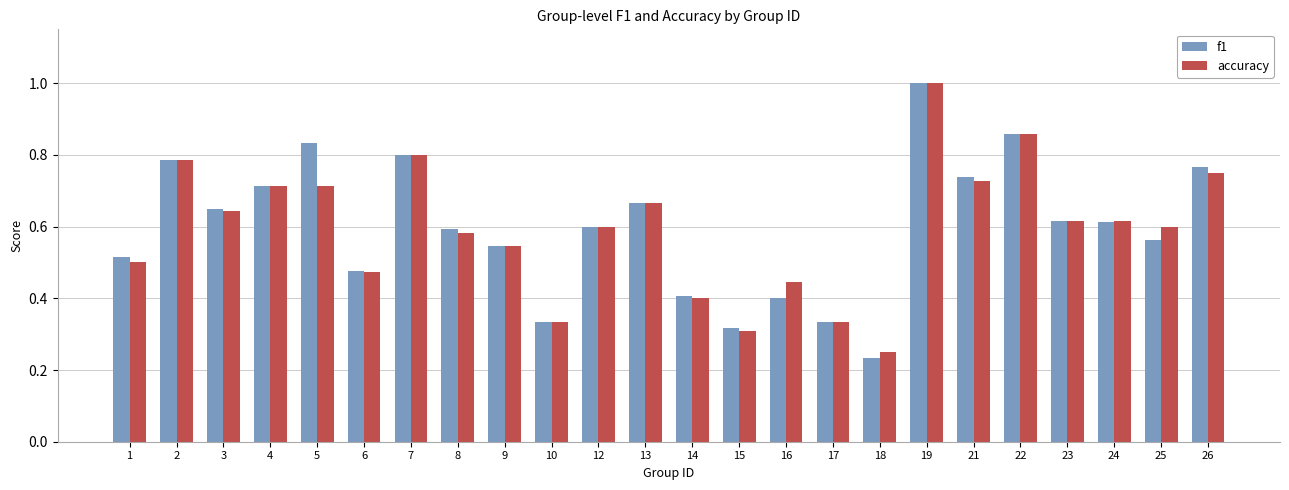

At which category does the chart reach its peak across all series?

19